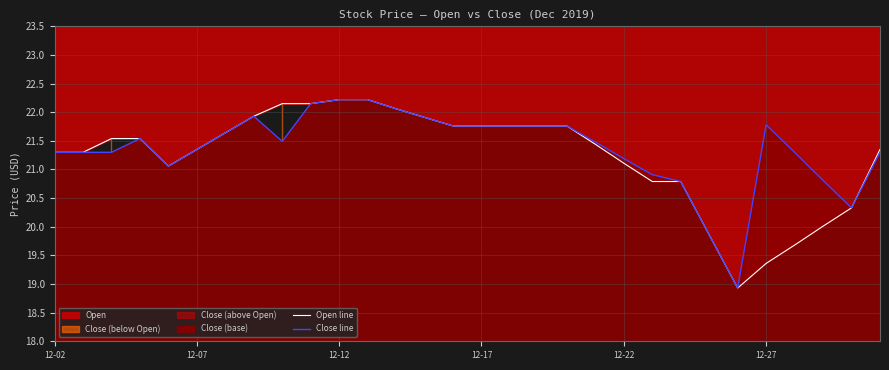

True or false: Open line and Close line intersect in this chart.

False